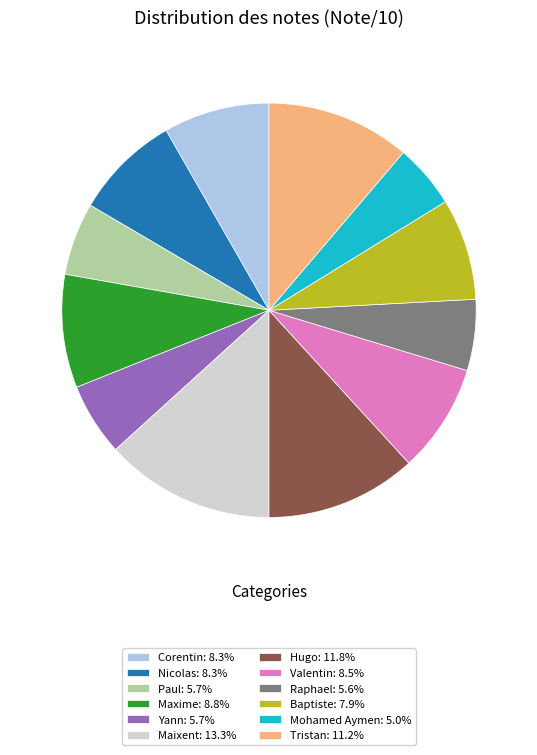

Does Maixent: 13.3% represent more than half of the total?

No